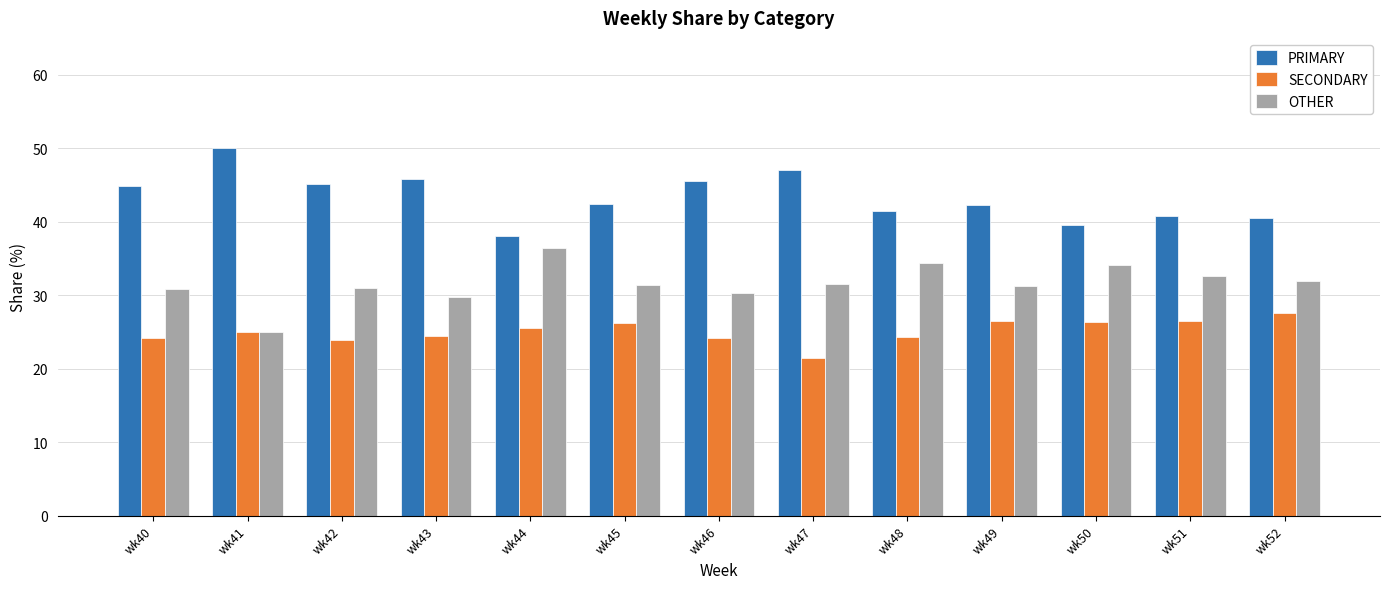

The OTHER series shows 31.9 at wk52. True or false?

True